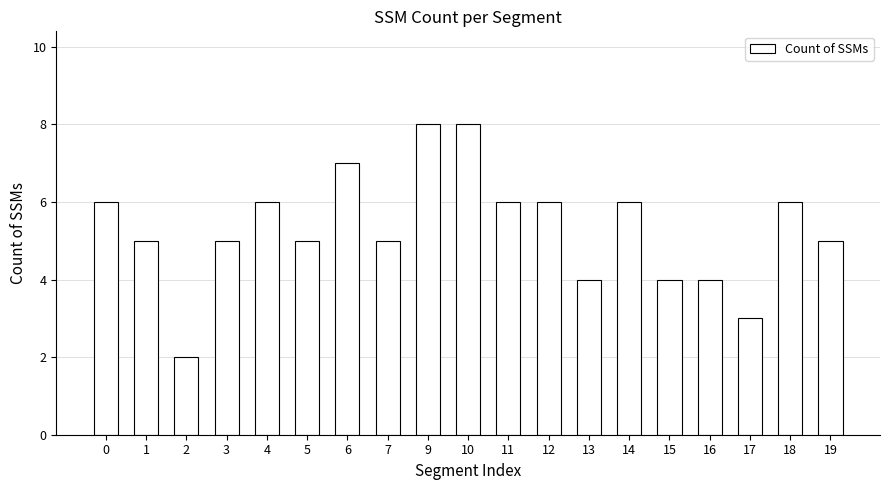

What is the approximate value at 14?

6